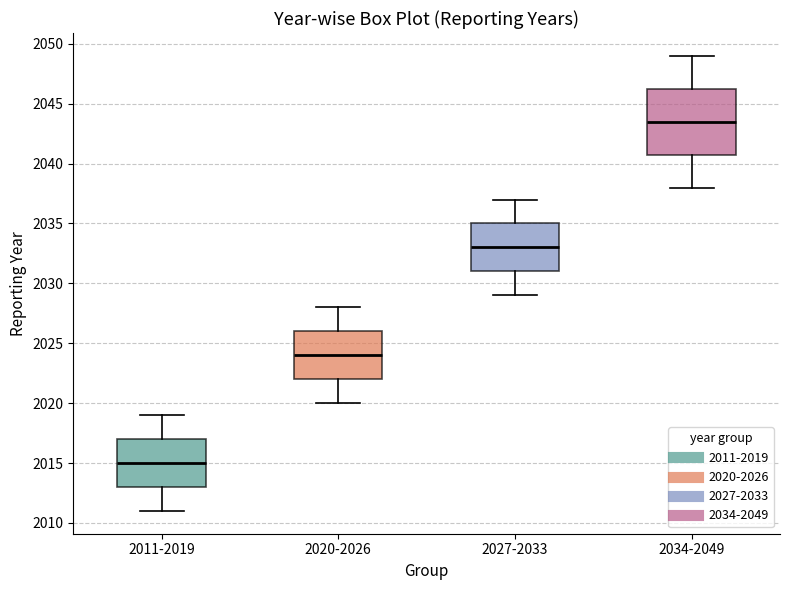

Which box's median line is the highest?

2034-2049